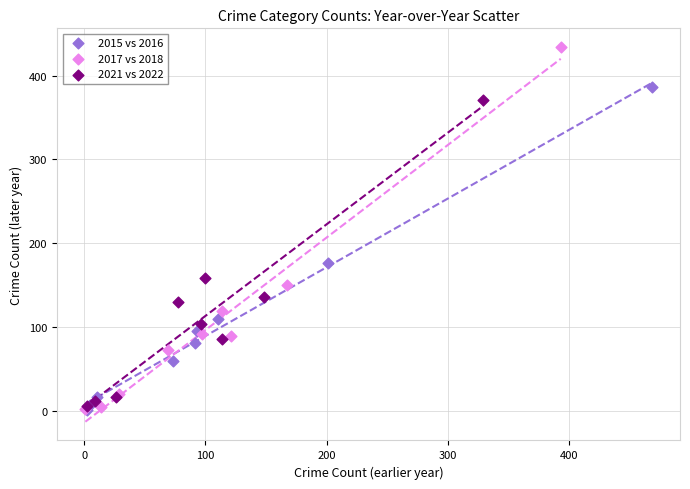

Which series contains the highest Y value?

2017 vs 2018